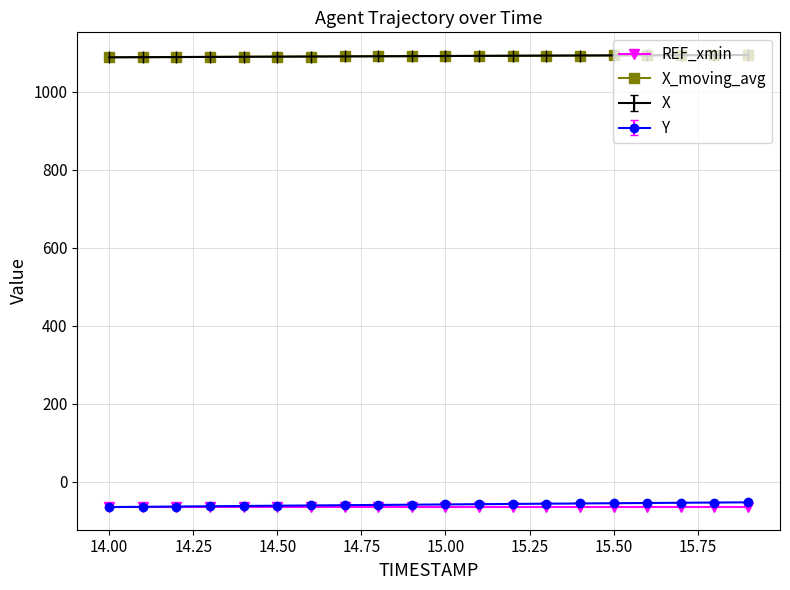

What is the greatest value displayed?

1093.8